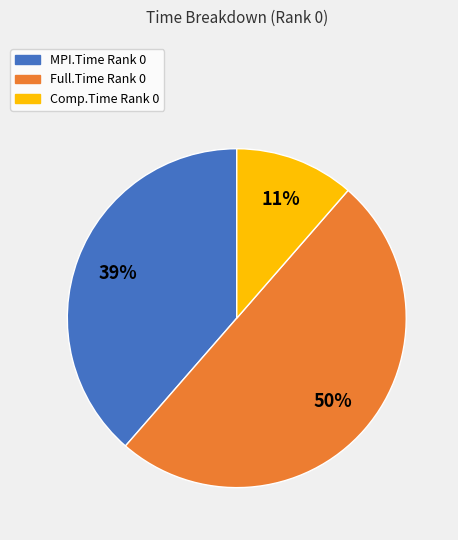

How many slices are in this pie chart?

3